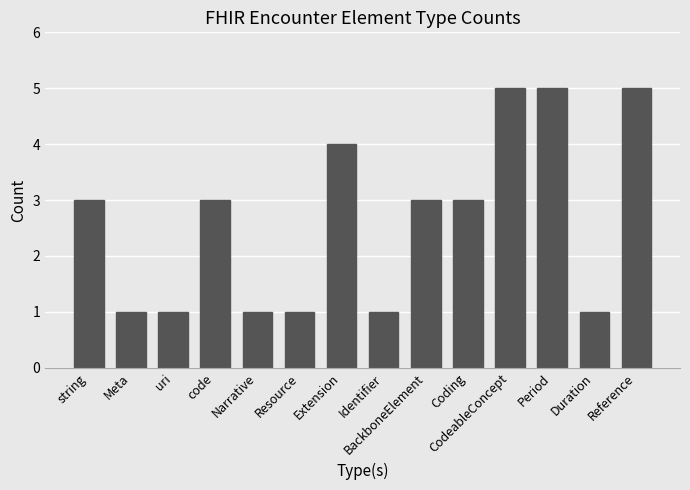

What position from the right is Coding?

5